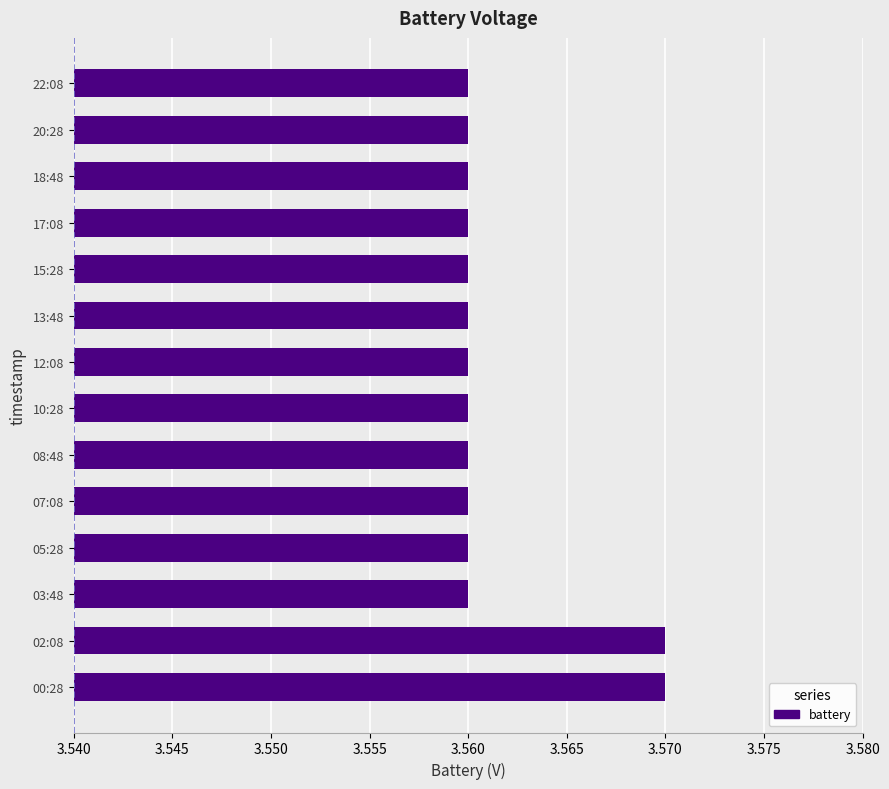

The chart shows a value of 5.0 at 00:28. True or false?

False